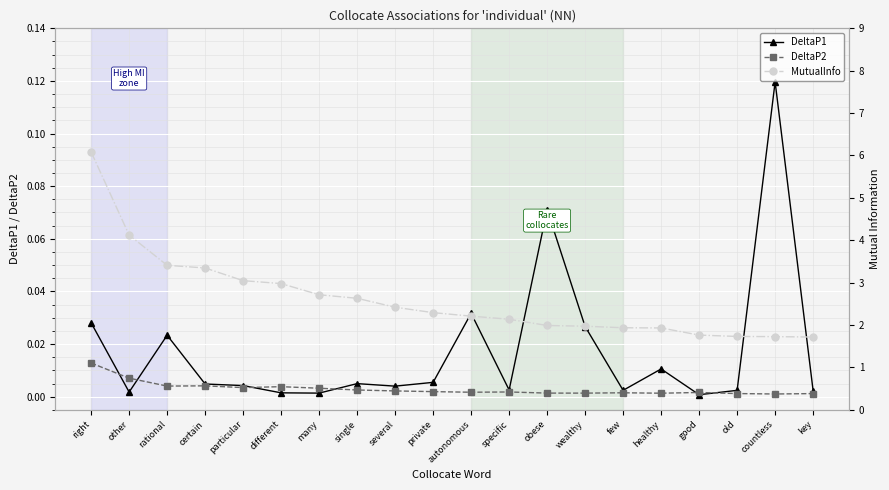

List the labels in order of DeltaP1 value, smallest first.

good, many, different, other, key, old, few, specific, several, particular, certain, single, private, healthy, rational, wealthy, right, autonomous, obese, countless